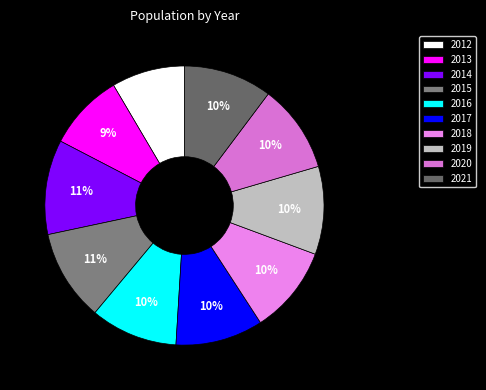

Does 2015 account for over 50% of the chart?

No